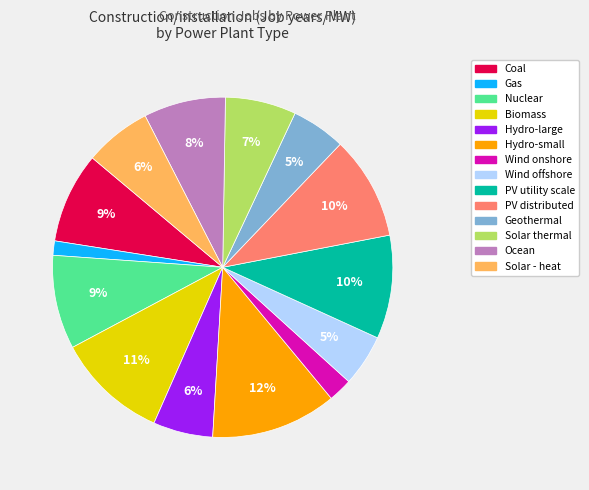

The Ocean slice represents 8% of the pie. True or false?

True